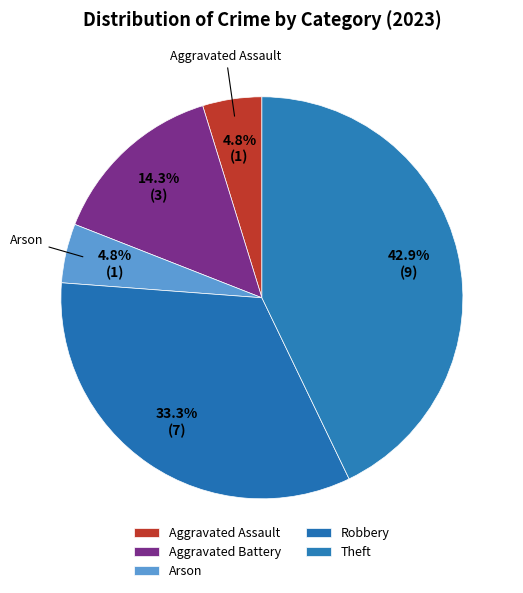

The Aggravated Assault slice represents 5% of the pie. True or false?

True